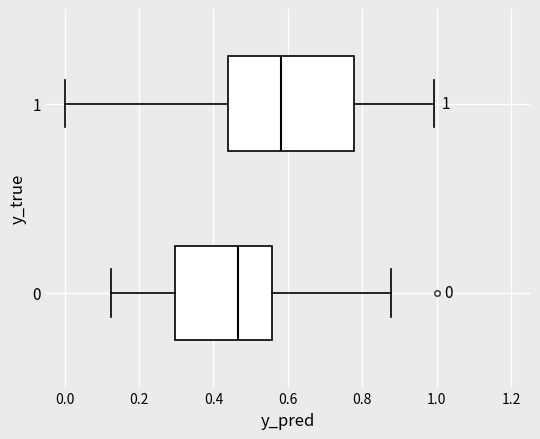

Which box is the widest, from its left edge to its right edge?

1